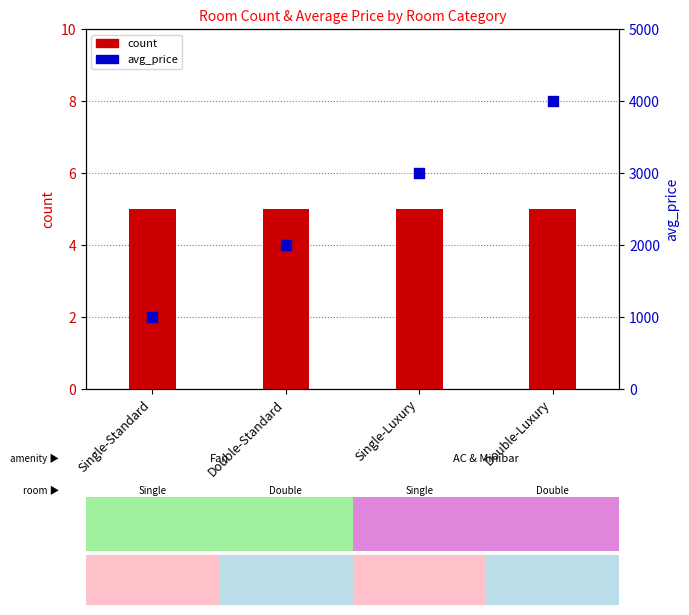

At which category is the sum across all series the highest?

Double-Luxury